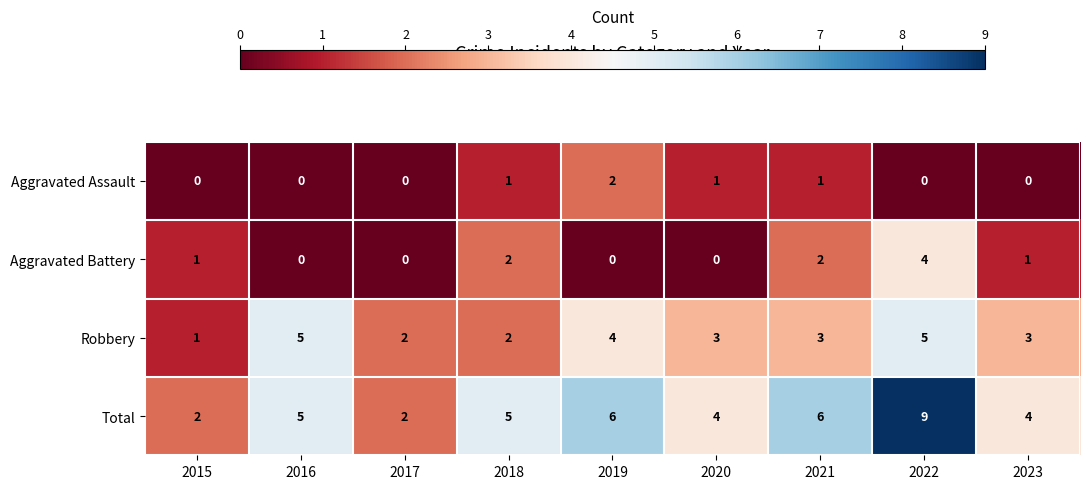

Which category has the highest value in the Aggravated Battery series?

2022